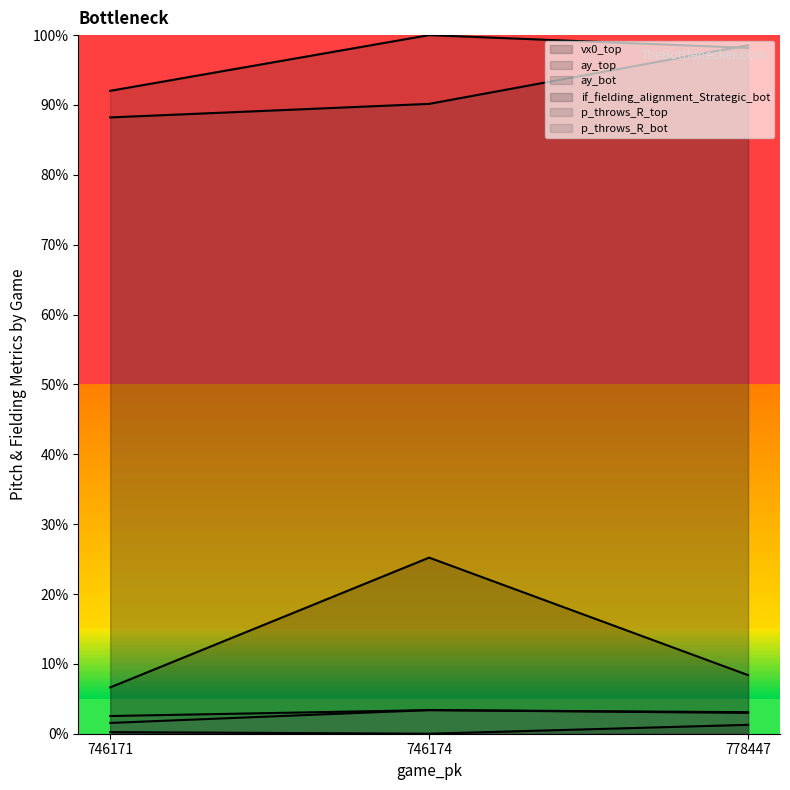

Which series has the widest spread of values?

vx0_top